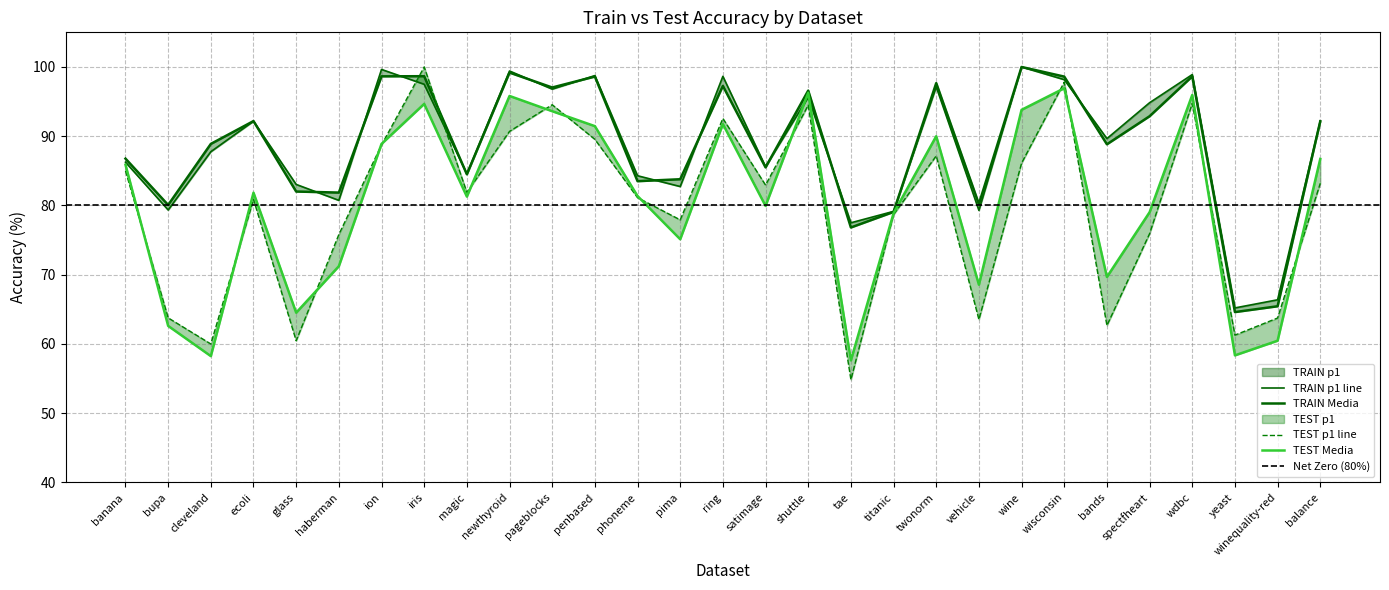

How many data points does each series have?

29